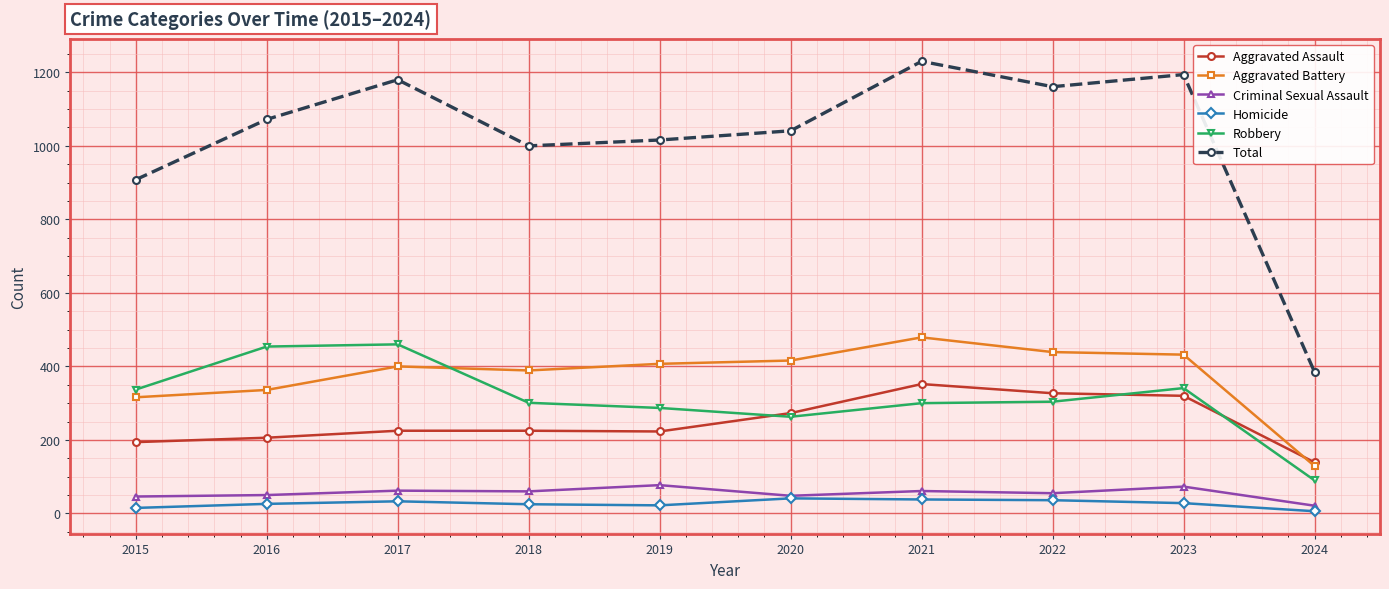

What is the difference between the second highest and second lowest values in the Aggravated Battery series?

123